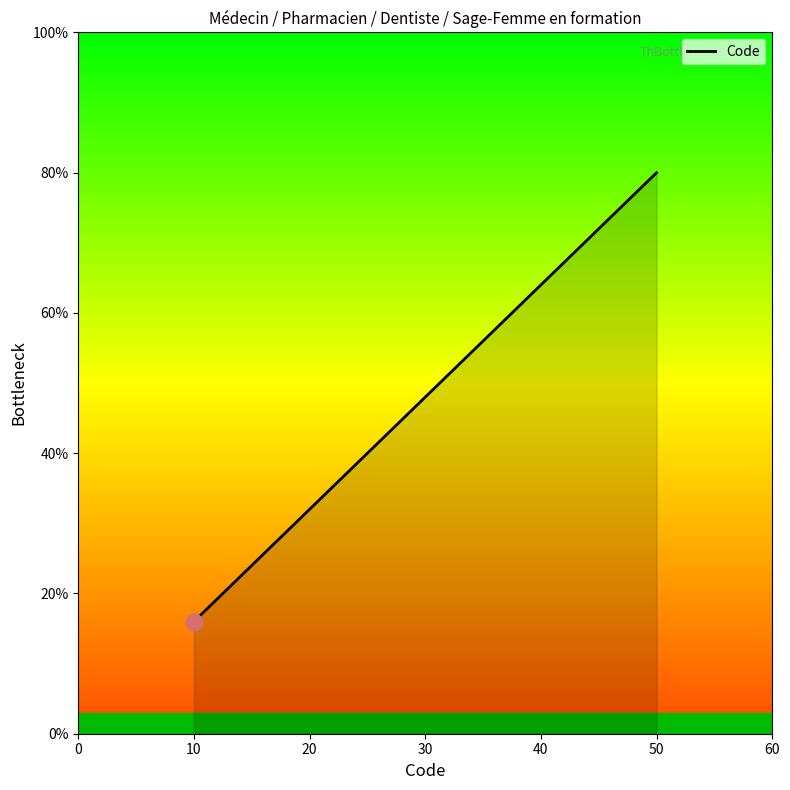

What is the difference between the second highest and minimum values?

48.0